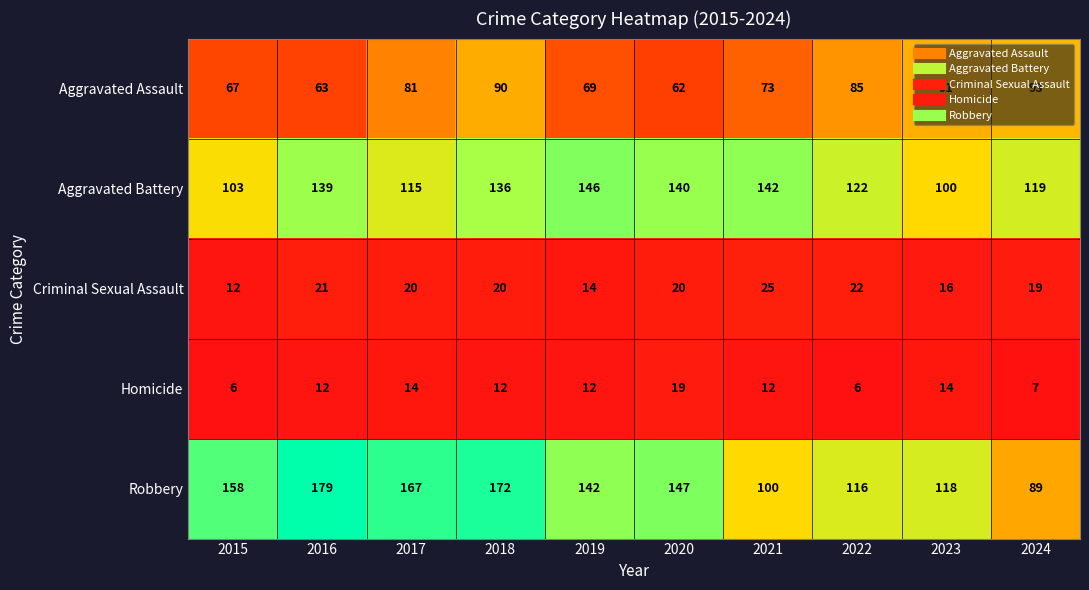

At which category is the sum across all series the highest?

2018